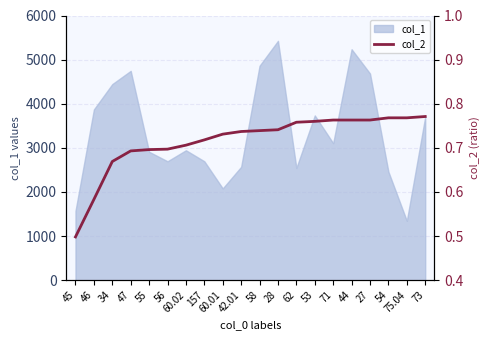

What is the highest value of the col_1 series?

5425